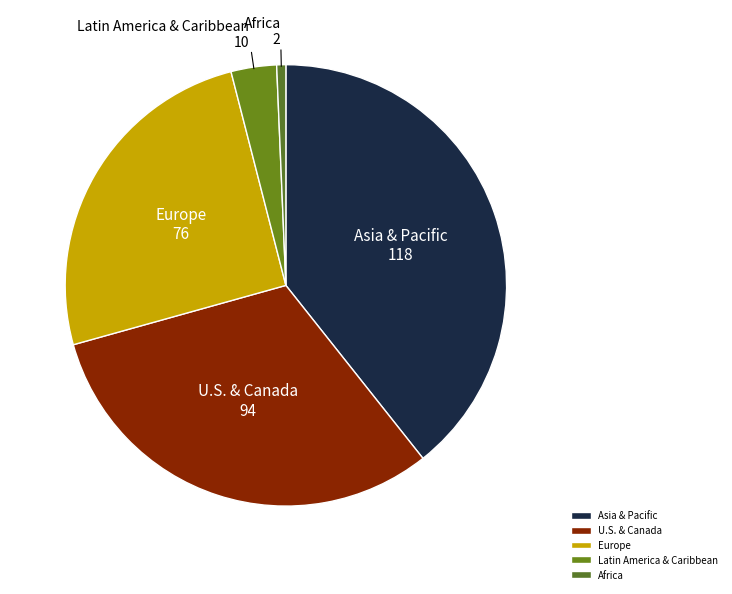

Is the sum of Africa and Asia & Pacific greater than half?

No